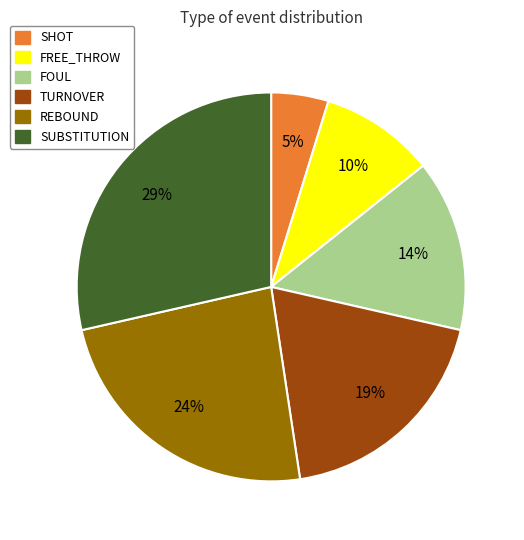

To the nearest percent, what is the average slice percentage?

17%